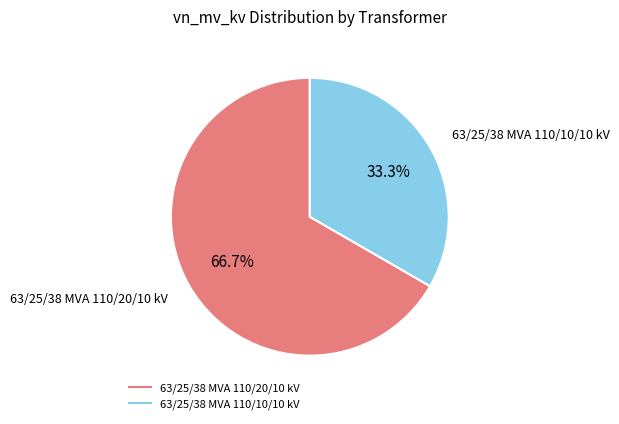

Do 63/25/38 MVA 110/20/10 kV and 63/25/38 MVA 110/10/10 kV together represent more than half of the pie?

Yes